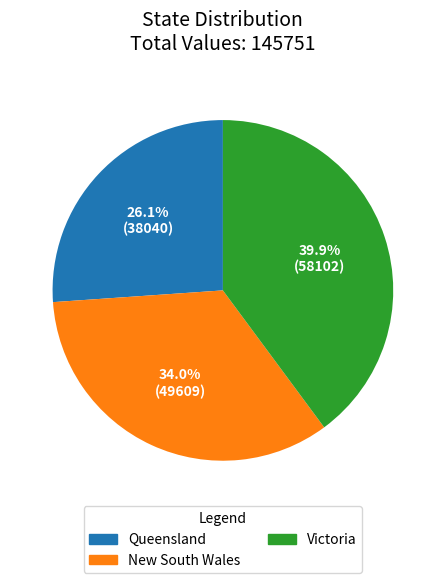

To the nearest percent, what percentage of the pie is Victoria?

40%